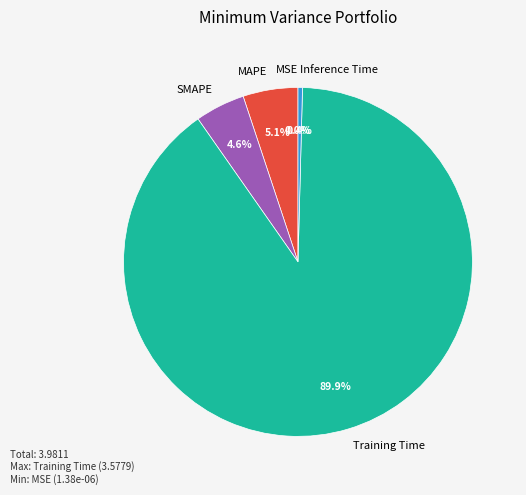

How much of the chart is everything except MAPE?

94.9%